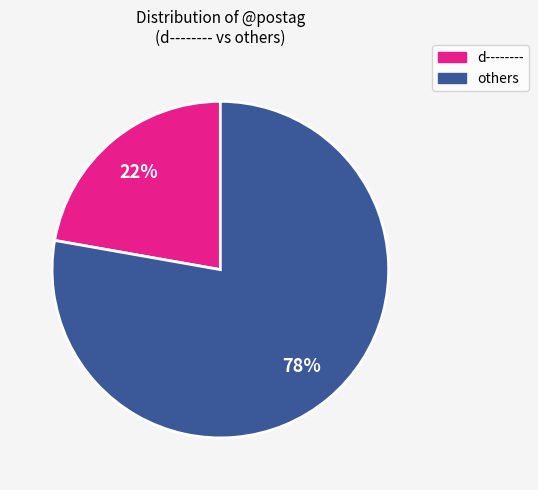

Do d-------- and others together represent more than half of the pie?

Yes